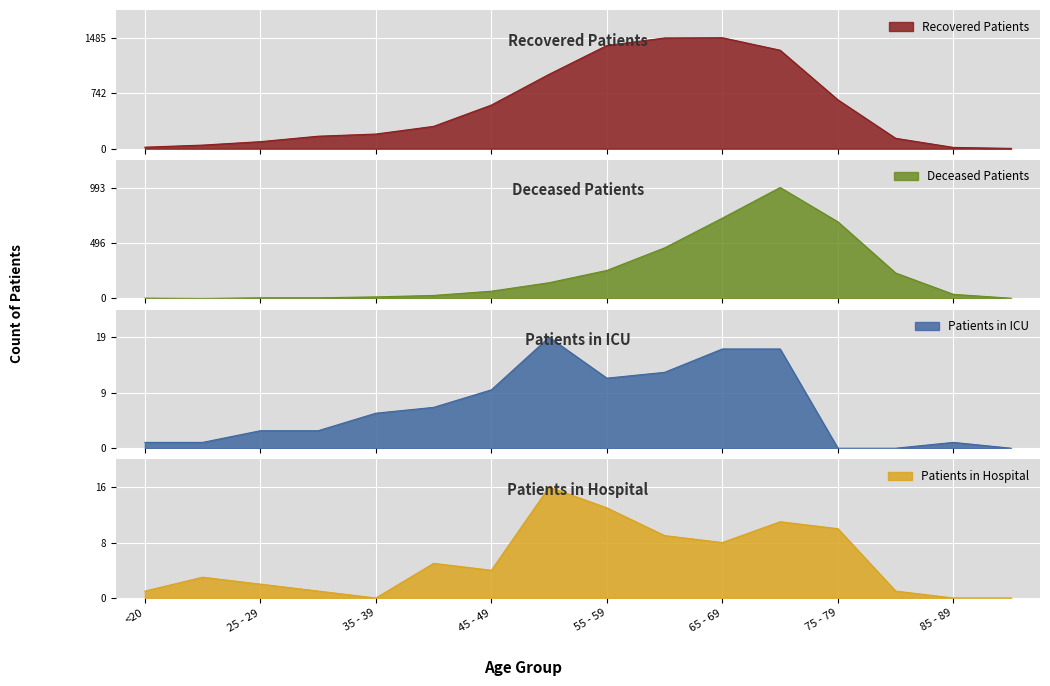

Is it true that deceased_patients equals 3 at >90?

False